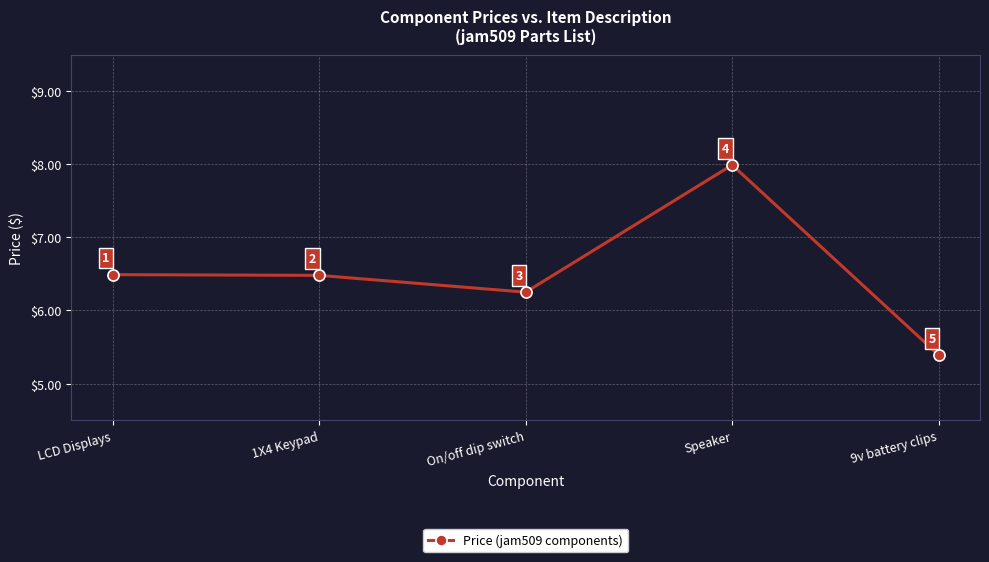

Read the value at 9v battery clips.

5.4